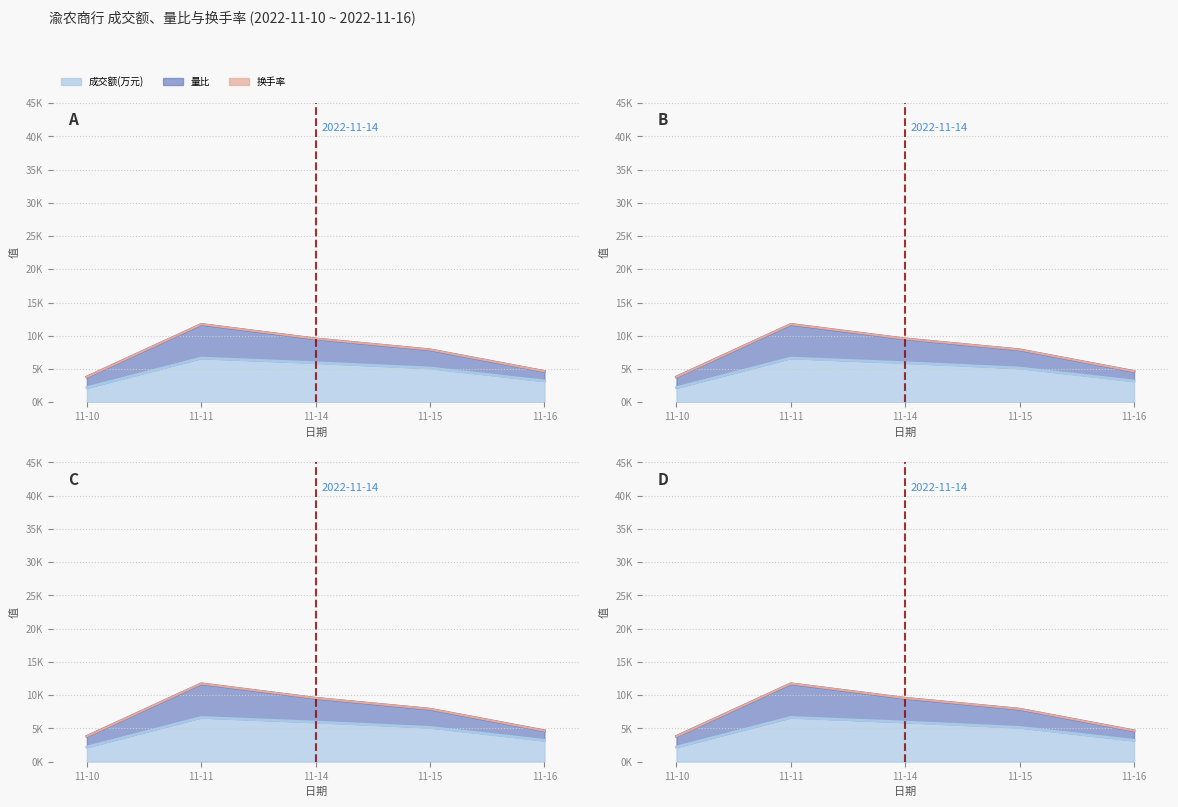

Read the 成交额(万元) value at 11-15.

5150